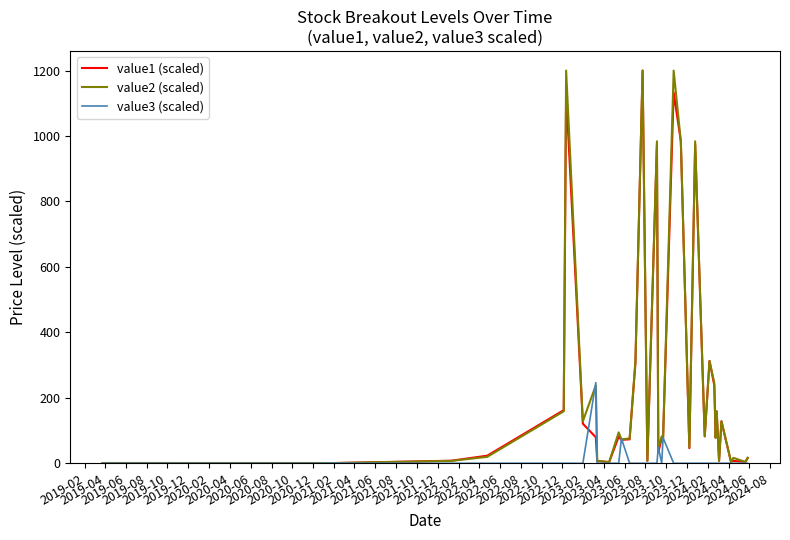

What is the maximum value shown in the chart?

1200.0